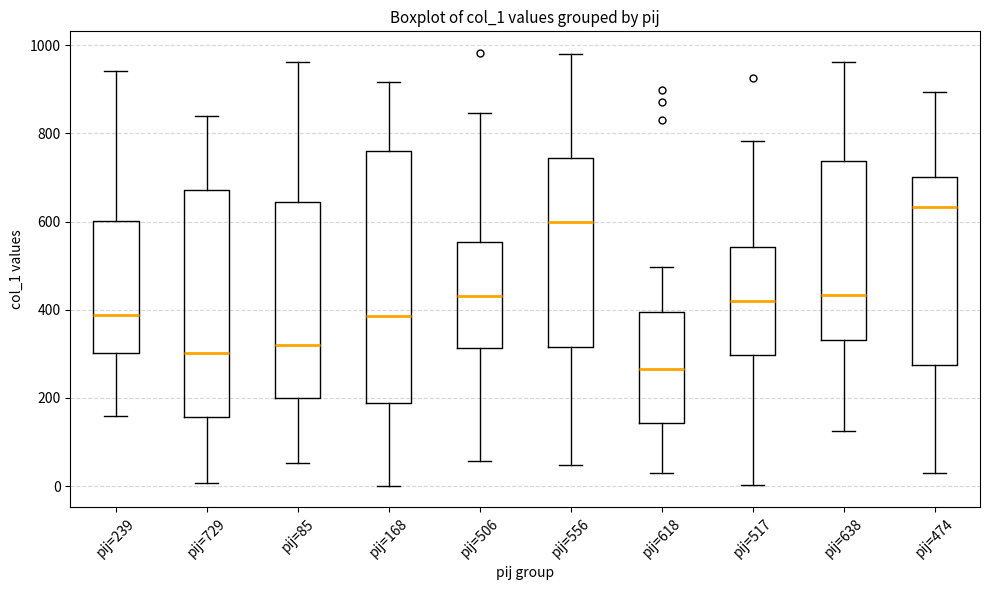

Which box's median line is the highest?

pij=474